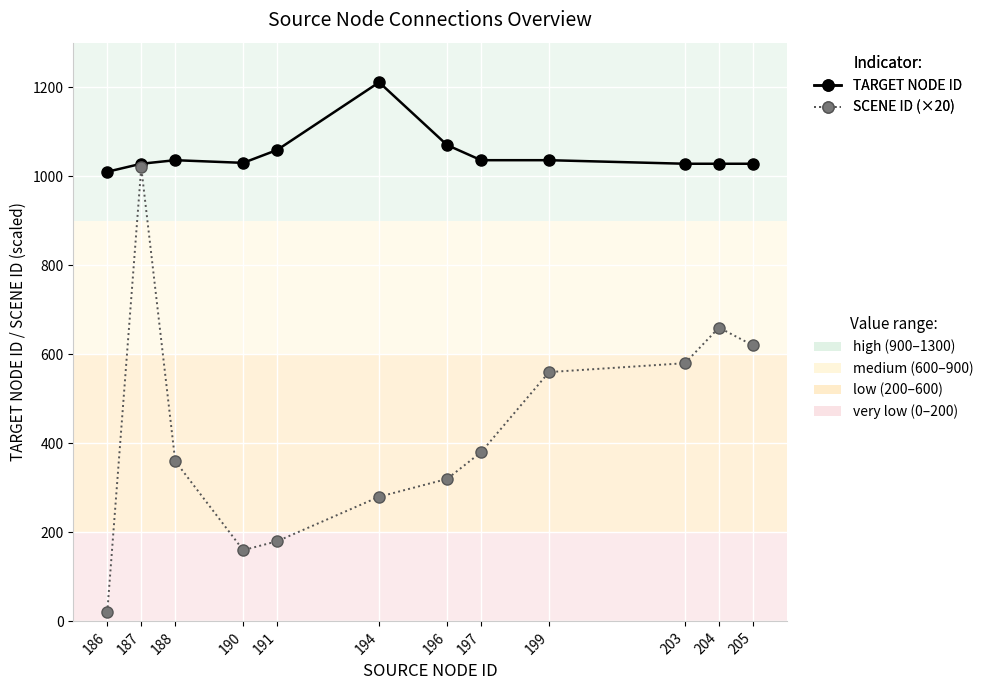

At which category is the sum across all series the highest?

187